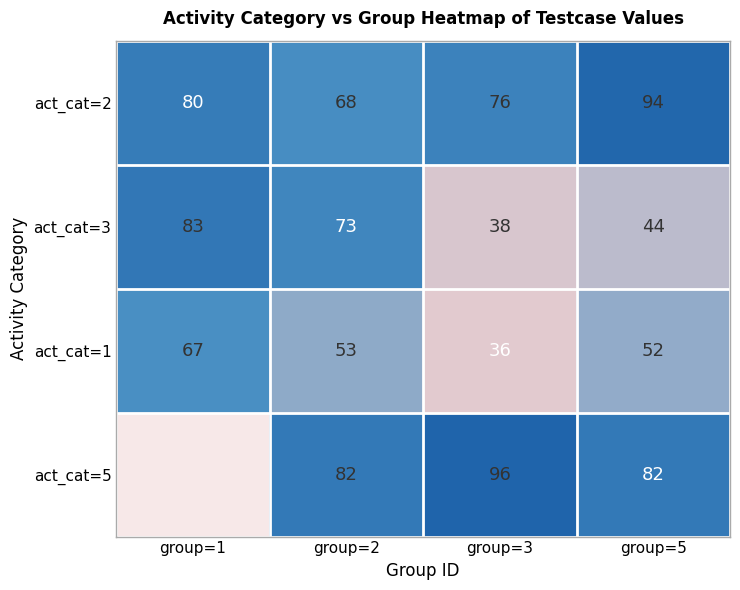

How many categories are shown in the chart?

4